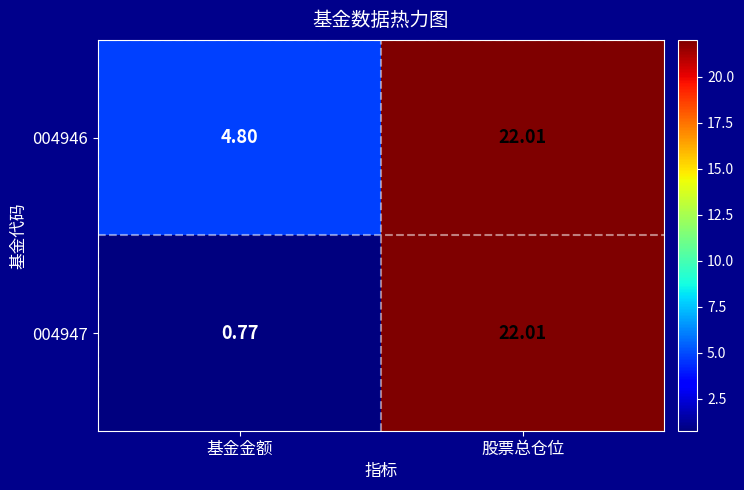

Is the value of 004947 at 股票总仓位 greater than the value of 004946 at 基金金额?

Yes